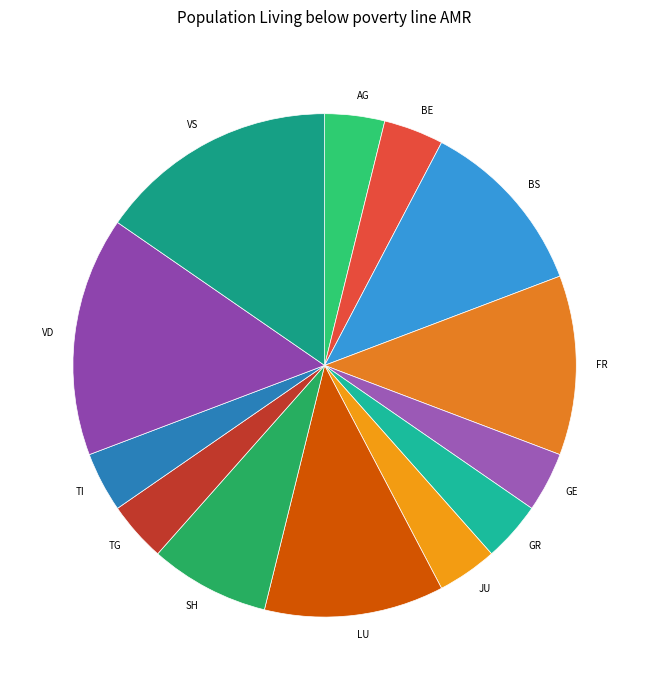

How many segments does this pie chart have?

13